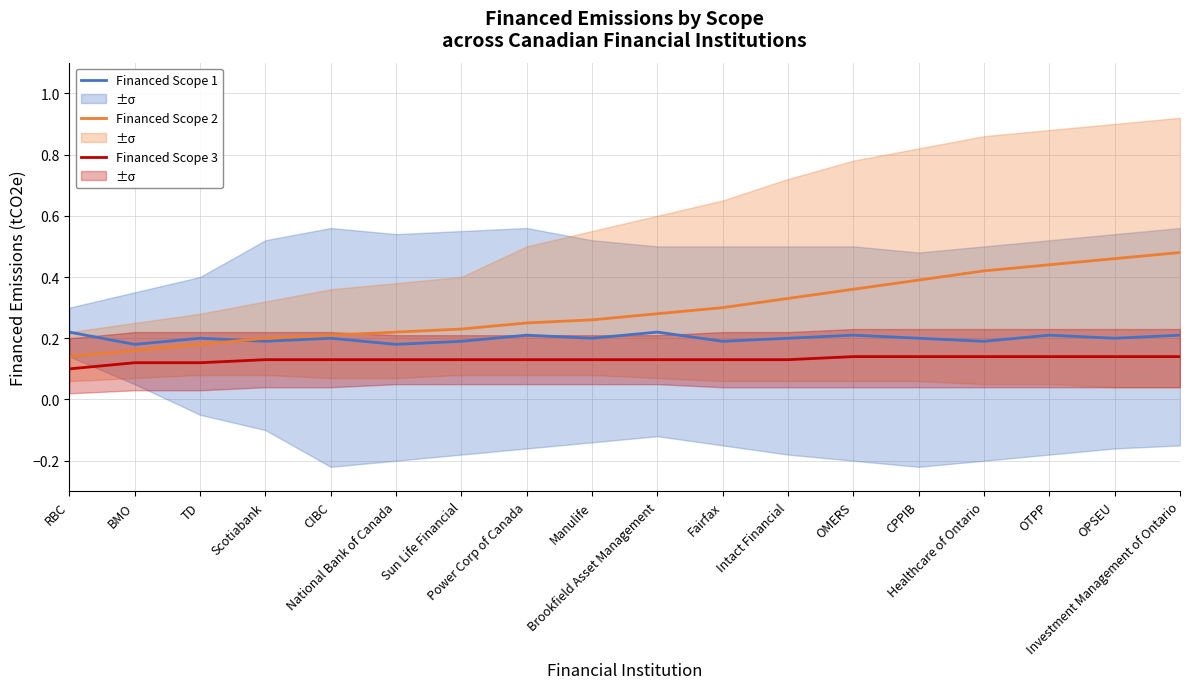

Rank the categories by Financed Scope 3 value from lowest to highest.

RBC, BMO, TD, Scotiabank, CIBC, National Bank of Canada, Sun Life Financial, Power Corp of Canada, Manulife, Brookfield Asset Management, Fairfax, Intact Financial, OMERS, CPPIB, Healthcare of Ontario, OTPP, OPSEU, Investment Management of Ontario